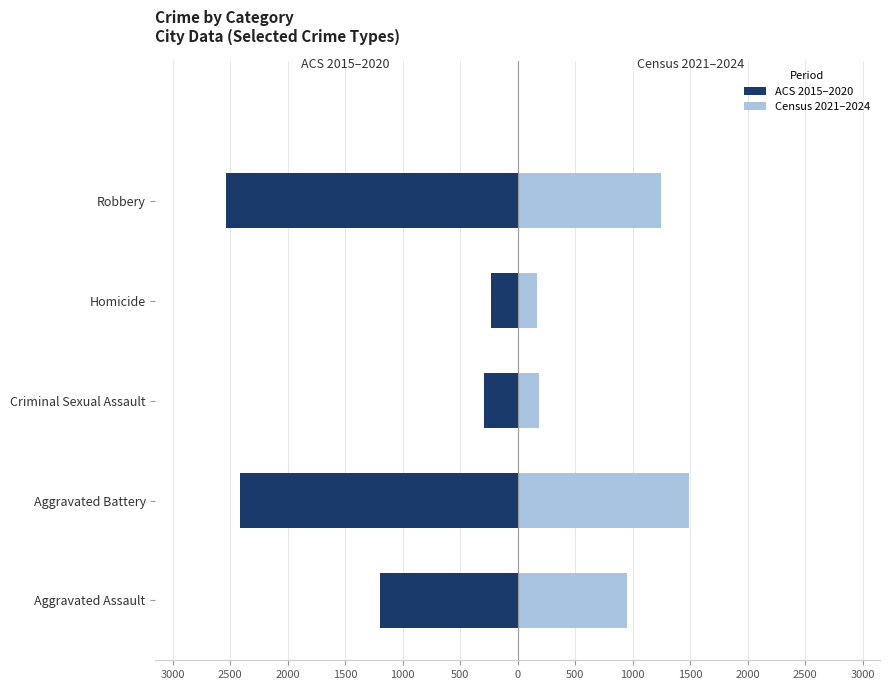

Rank the series by their maximum value, from highest to lowest.

Census 2021–2024, ACS 2015–2020